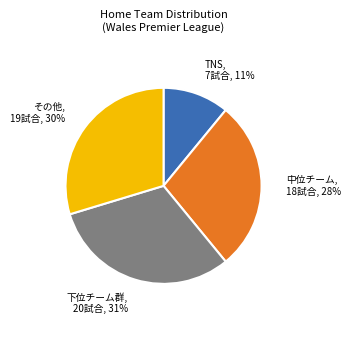

Which category has the biggest portion of the pie?

下位チーム群, 20試合, 31%